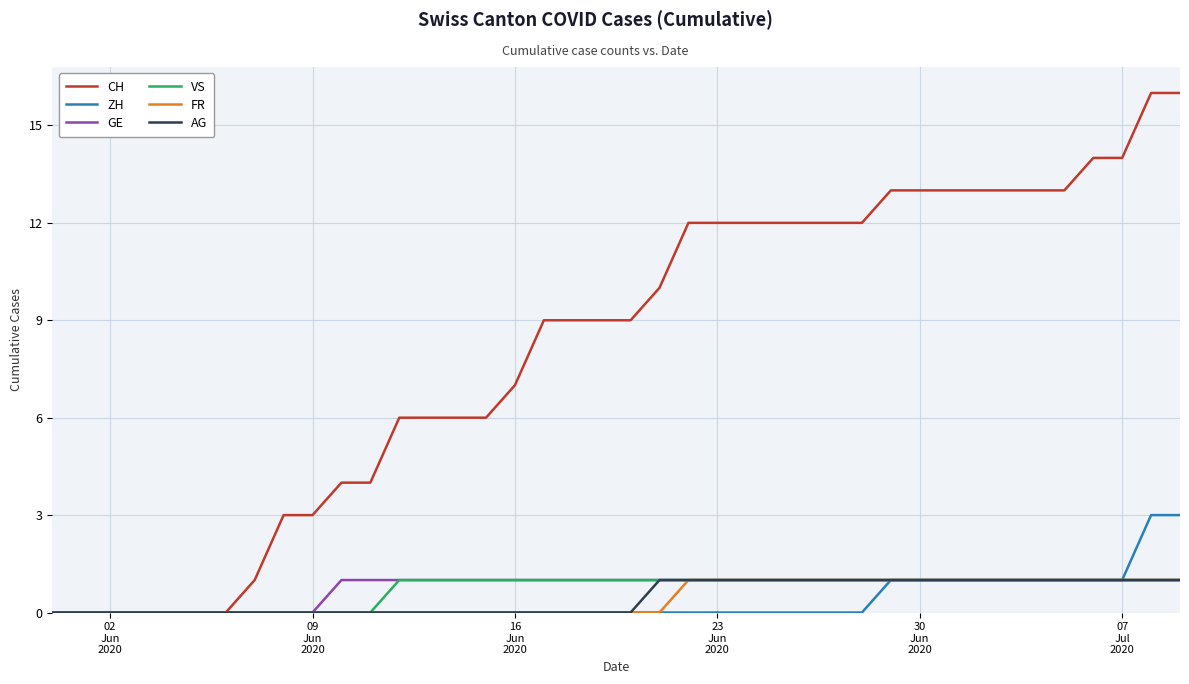

Reading left to right, list all the values displayed in this chart.

CH: 0	0	0	0	0	0	0	1	3	3	4	4	6	6	6	6	7	9	9	9	9	10	12	12	12	12	12	12	12	13	13	13	13	13	13	13	14	14	16	16
ZH: 0	0	0	0	0	0	0	0	0	0	0	0	0	0	0	0	0	0	0	0	0	0	0	0	0	0	0	0	0	1	1	1	1	1	1	1	1	1	3	3
GE: 0	0	0	0	0	0	0	0	0	0	1	1	1	1	1	1	1	1	1	1	1	1	1	1	1	1	1	1	1	1	1	1	1	1	1	1	1	1	1	1
VS: 0	0	0	0	0	0	0	0	0	0	0	0	1	1	1	1	1	1	1	1	1	1	1	1	1	1	1	1	1	1	1	1	1	1	1	1	1	1	1	1
FR: 0	0	0	0	0	0	0	0	0	0	0	0	0	0	0	0	0	0	0	0	0	0	1	1	1	1	1	1	1	1	1	1	1	1	1	1	1	1	1	1
AG: 0	0	0	0	0	0	0	0	0	0	0	0	0	0	0	0	0	0	0	0	0	1	1	1	1	1	1	1	1	1	1	1	1	1	1	1	1	1	1	1